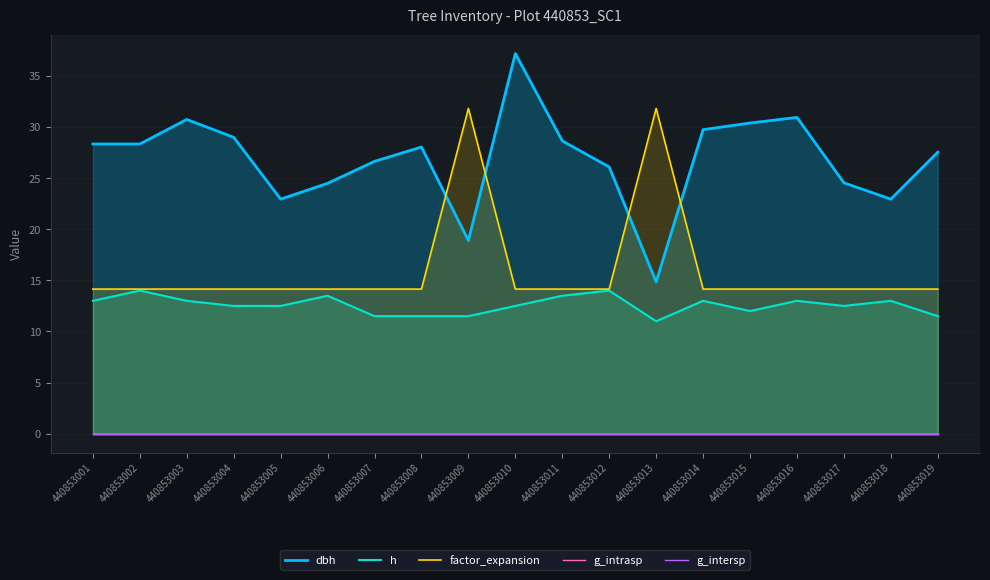

What is the average value of the factor_expansion series?

16.0